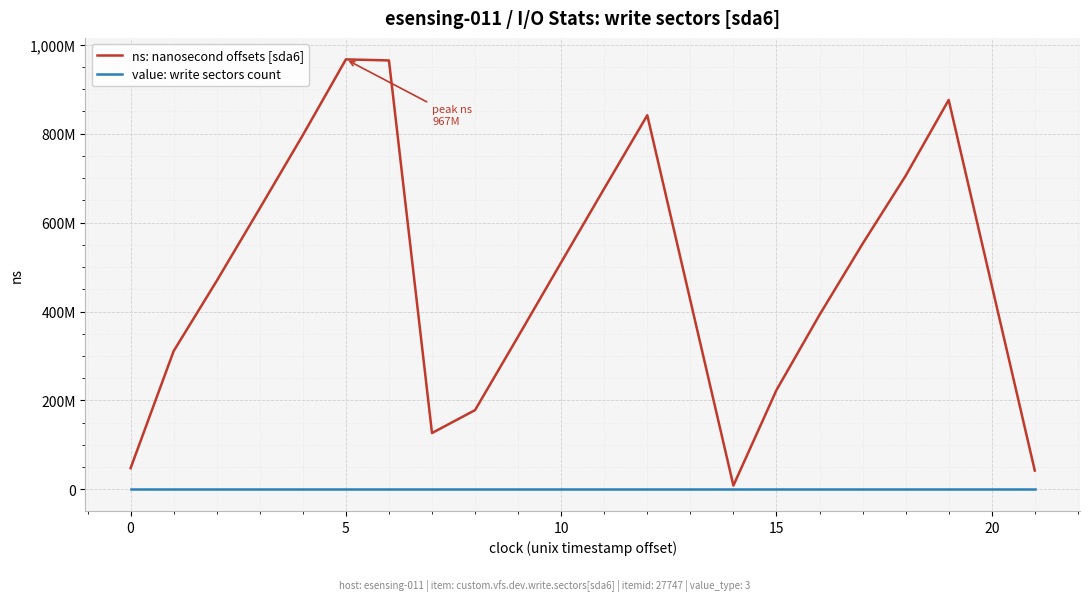

Does the chart have visible grid lines?

Yes